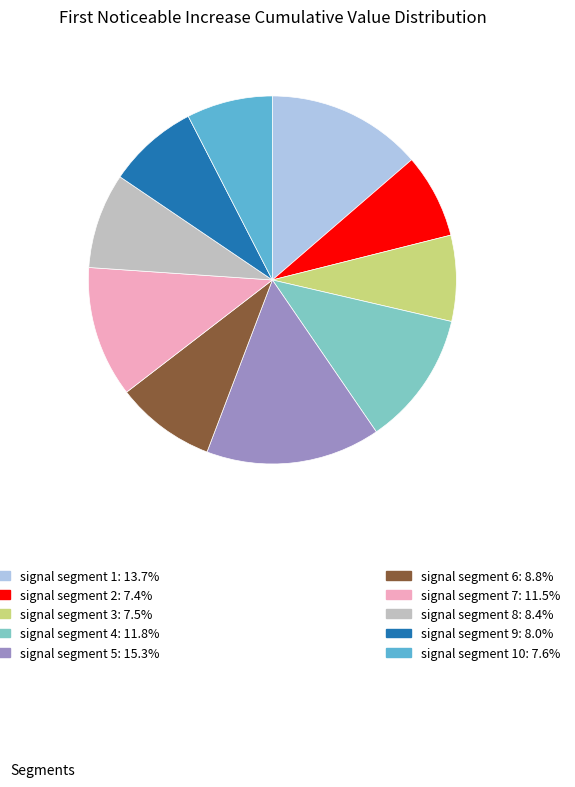

Is there a majority slice in this chart?

No